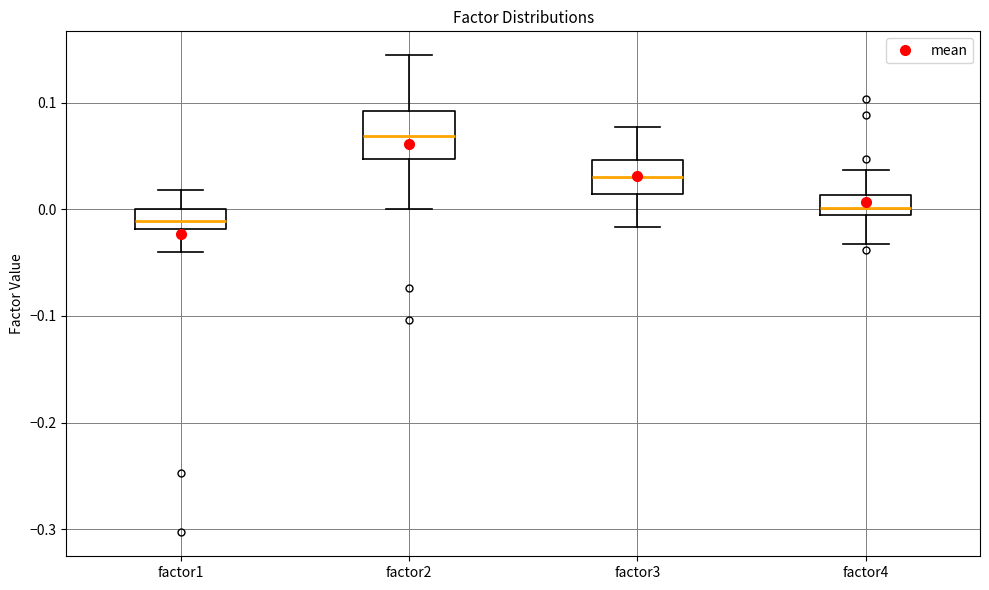

Where does the upper whisker of the box for factor3 end on the y-axis? The values are not printed on the chart, so give them approximately, as read against the axis.

0.08